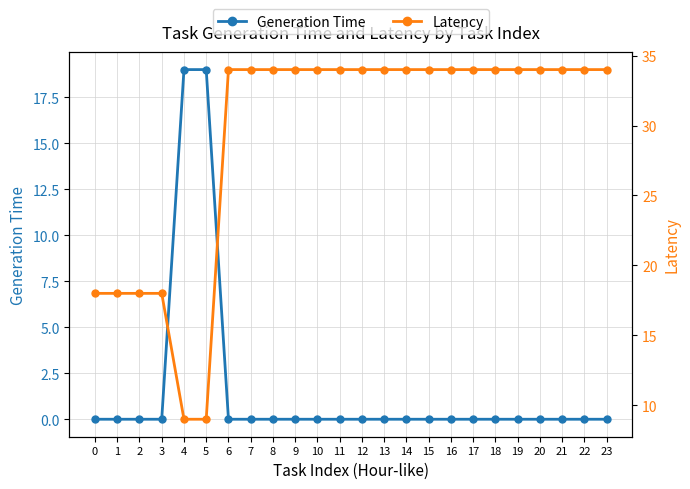

What is the maximum value for Latency?

34